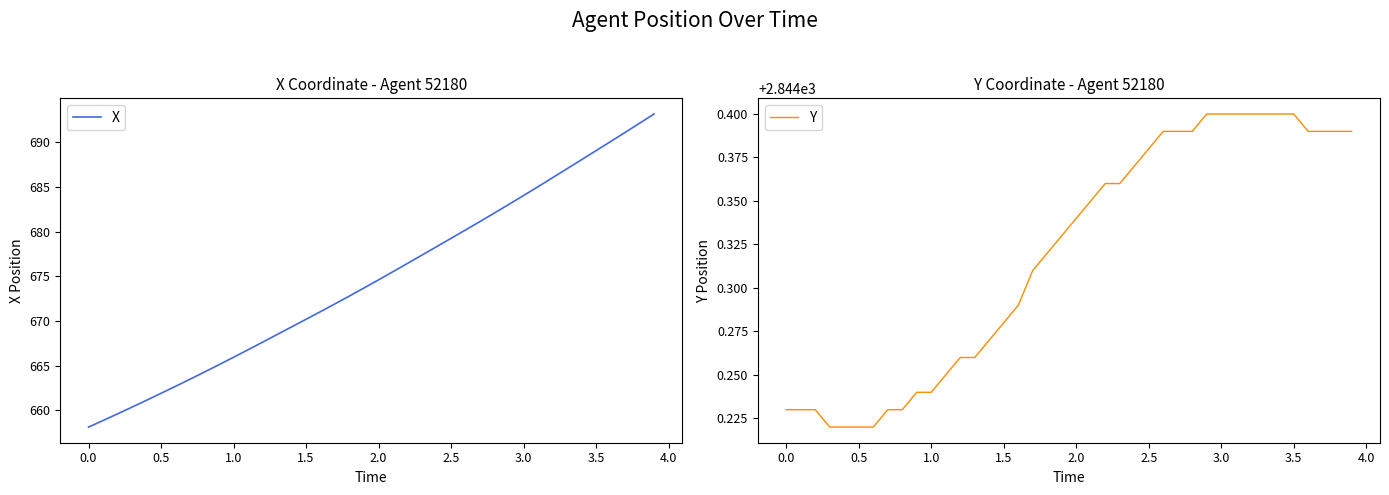

Is it true that X equals 402.4 at 31?

False